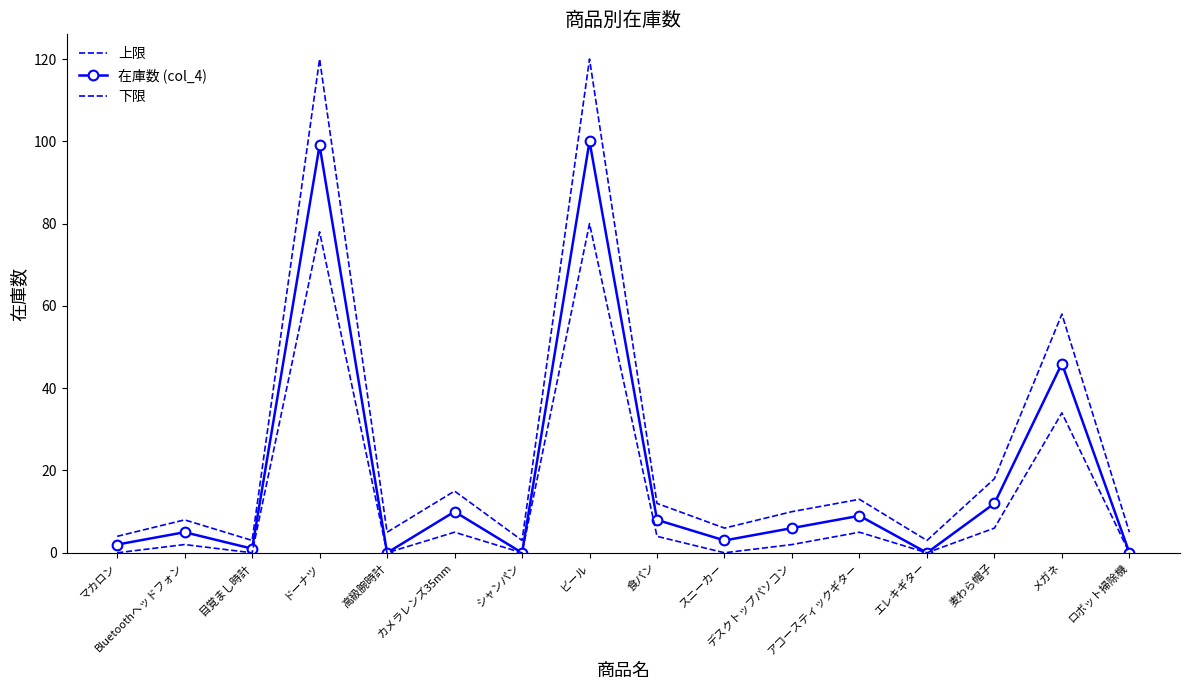

Where is 在庫数 (col_4) nearest to the value 50?

メガネ